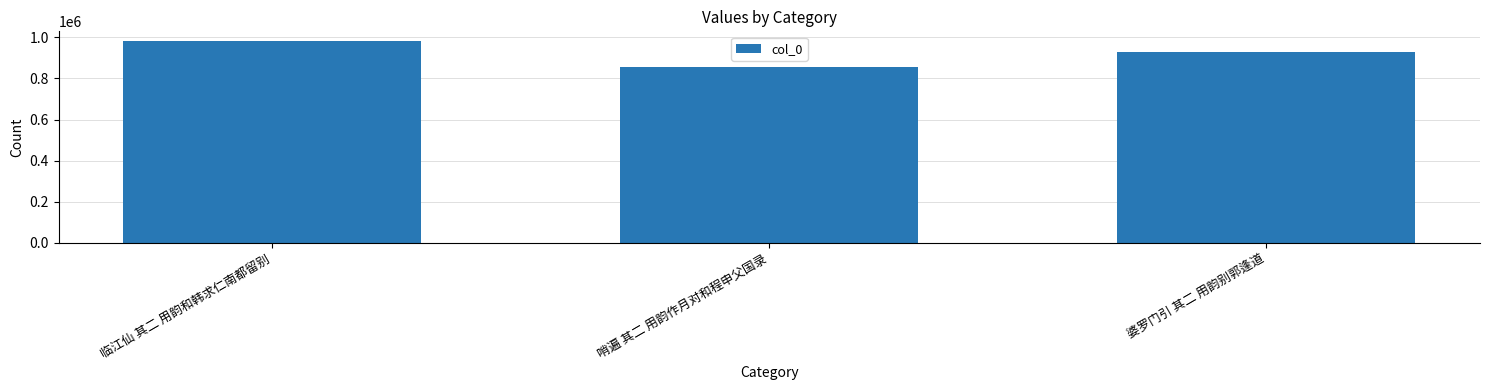

Is it true that the value at 哨遍 其二 用韵作月对和程申父国录 is 395006?

False